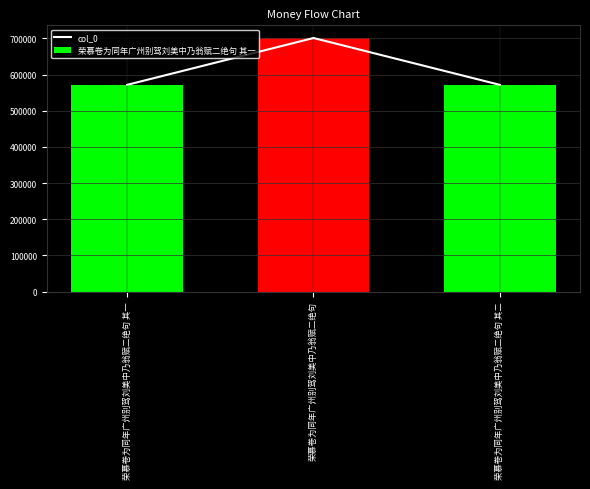

What is the maximum value for col_0?

701169.0